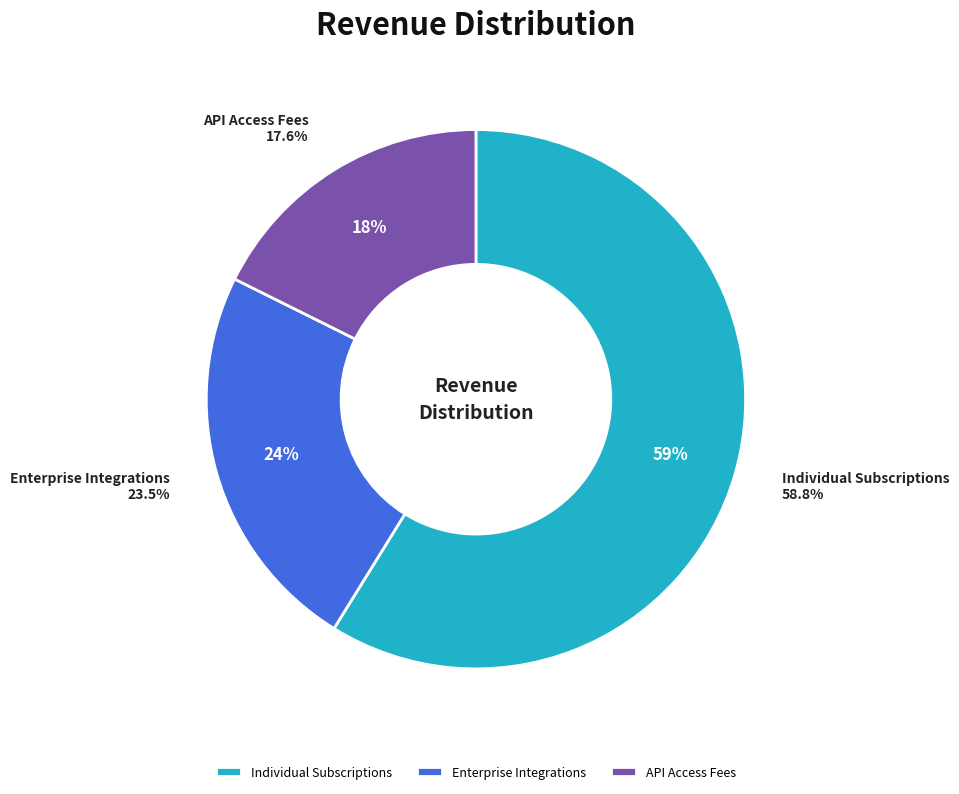

What portion of the pie excludes Enterprise Integrations?

76.5%